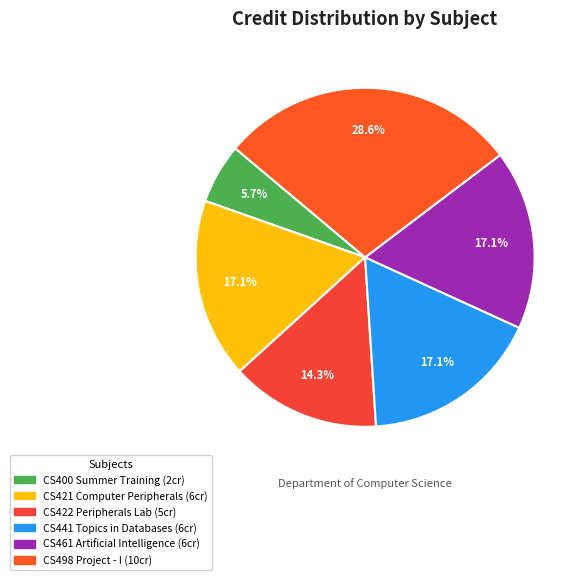

Rank the categories by value from highest to lowest.

CS498 Project - I, CS421 Computer Peripherals, CS441 Topics in Databases, CS461 Artificial Intelligence, CS422 Peripherals Lab, CS400 Summer Training